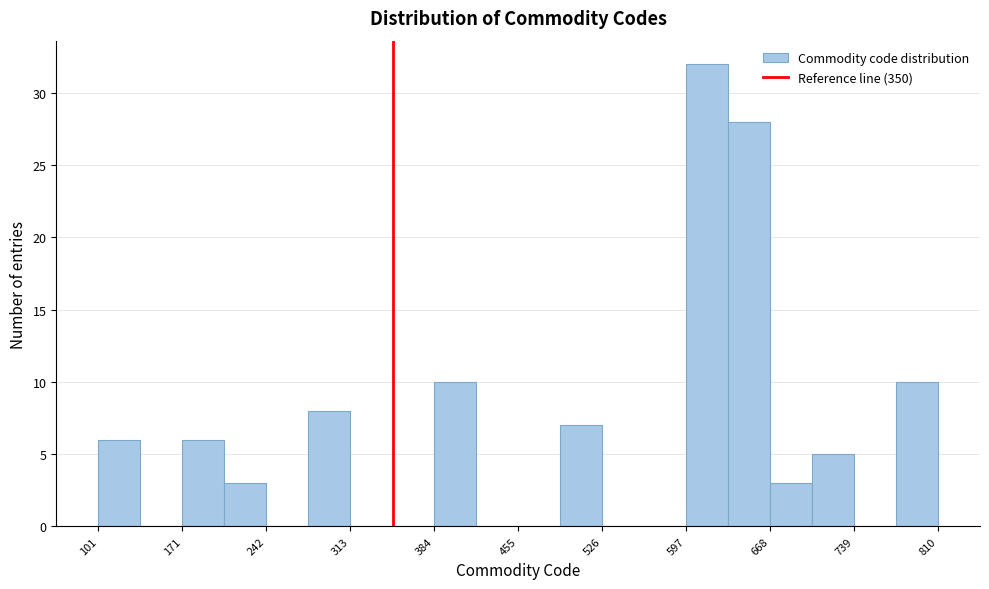

Around what value on the x-axis is the tallest bar? Give the approximate position of its centre, as read against the axis.

620